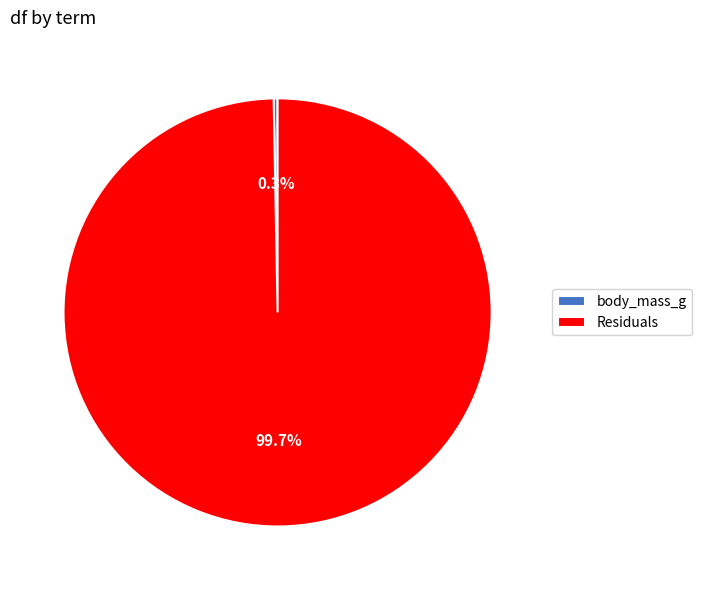

How much of the chart is everything except Residuals?

0.3%